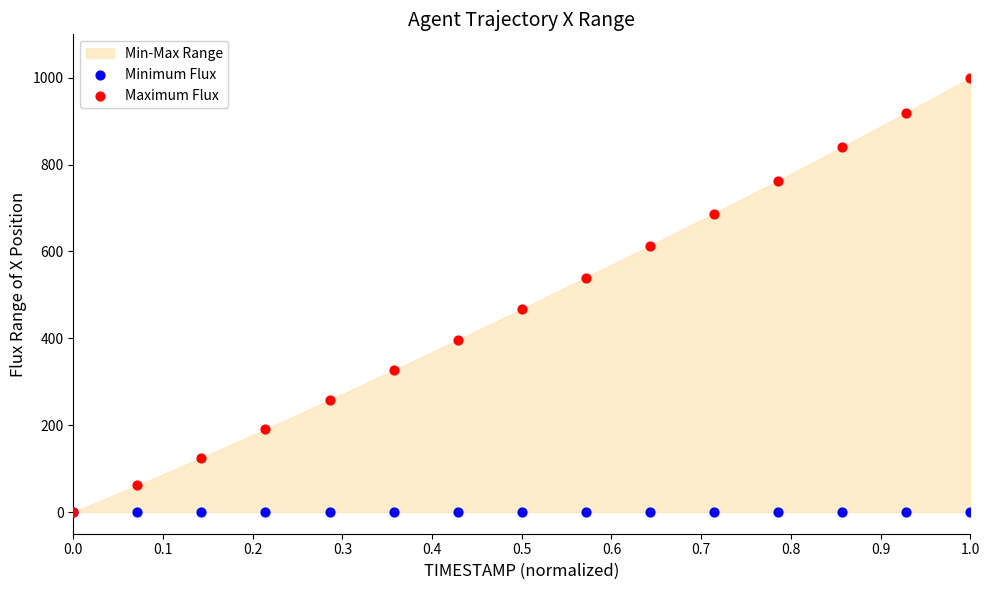

Which series has the widest spread of Y values?

Maximum Flux